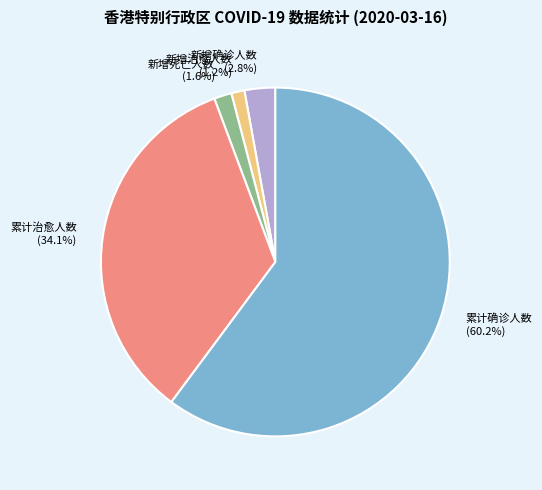

To the nearest percent, what portion does 累计确诊人数 represent?

60%